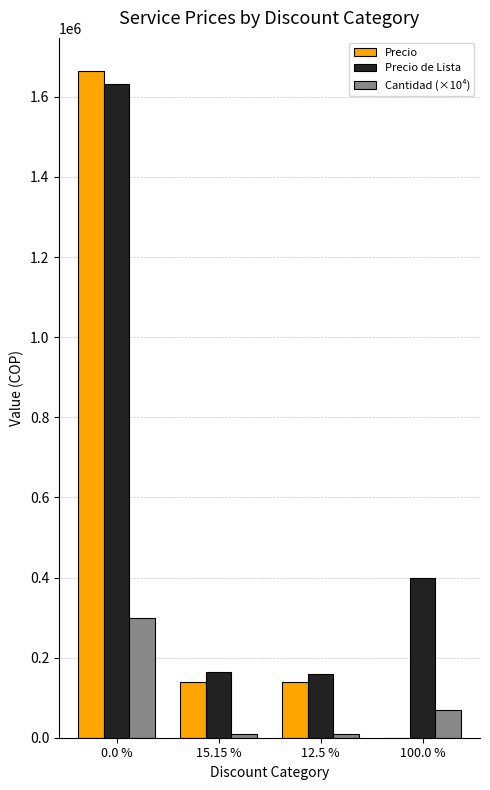

The value of Precio de Lista at 12.5 % is 75921. True or false?

False